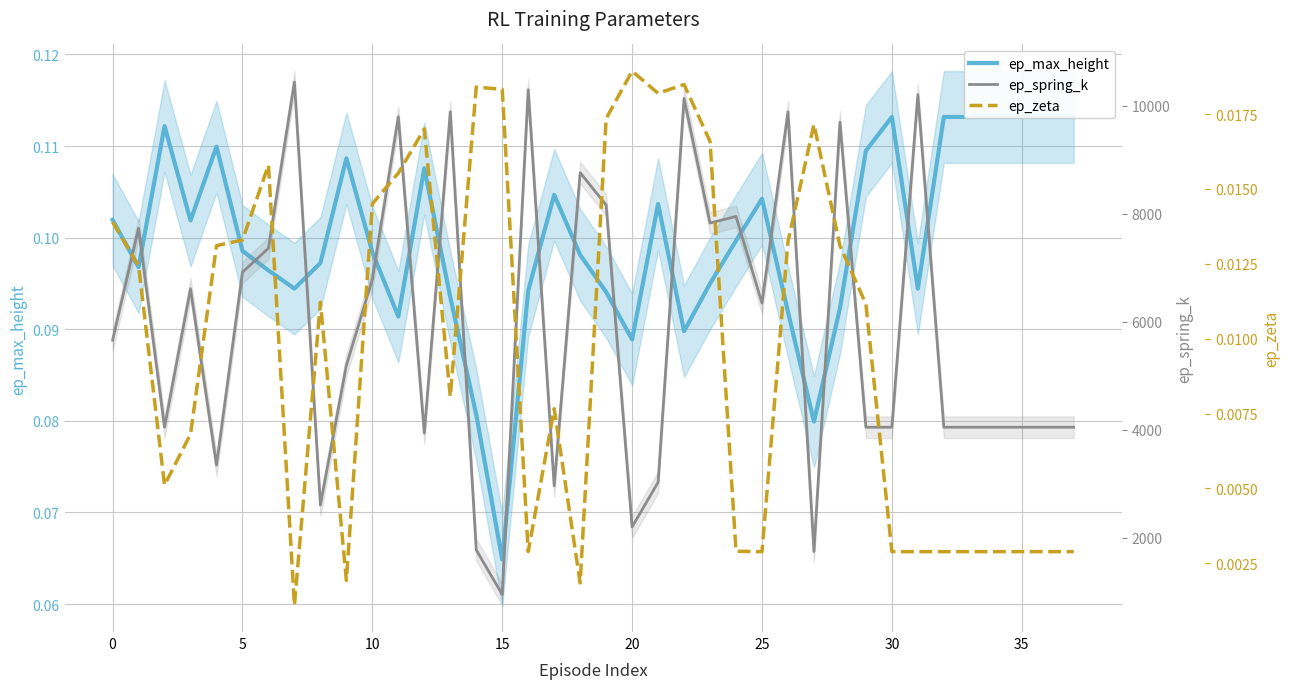

What is the total value across all series at 36?

4046.6